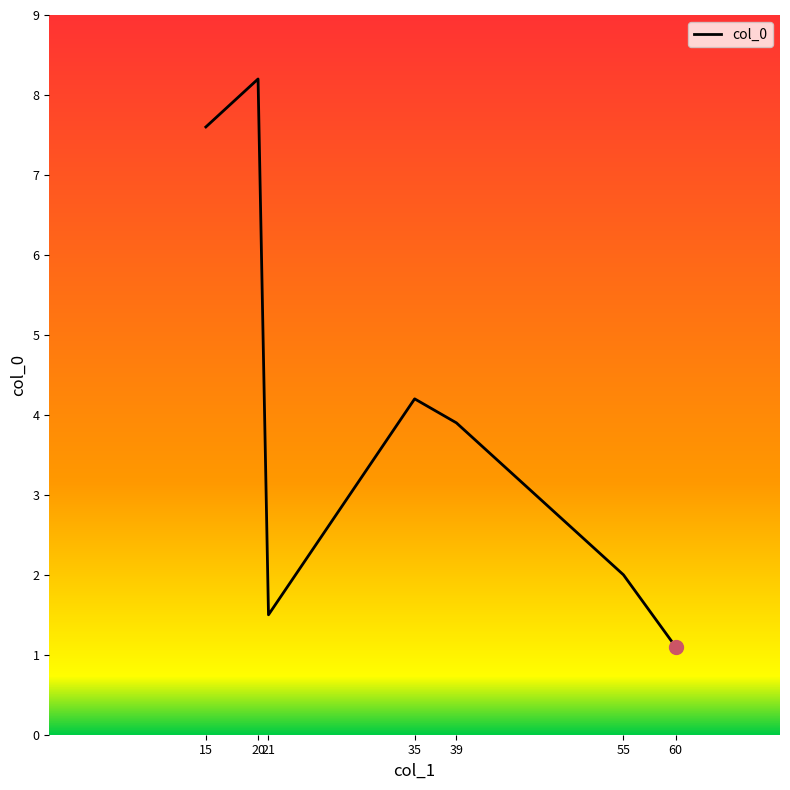

What is the minimum value shown in the chart?

1.1